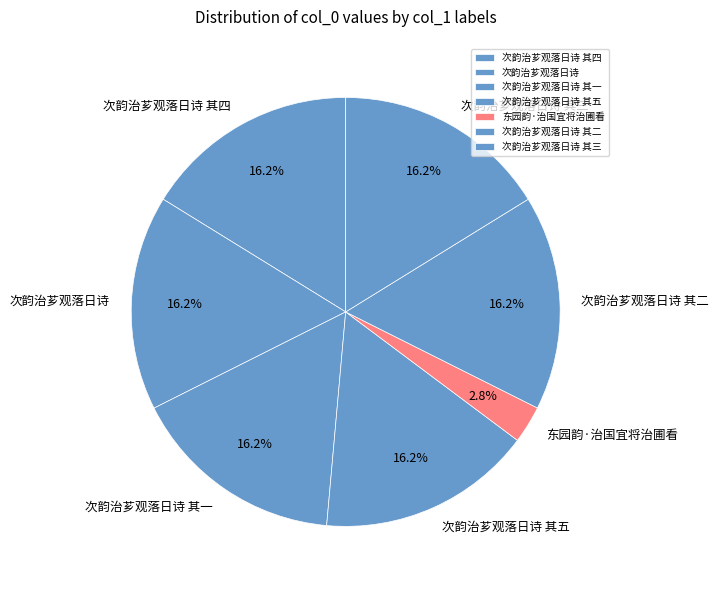

Which slice is the smallest?

东园韵·治国宜将治圃看